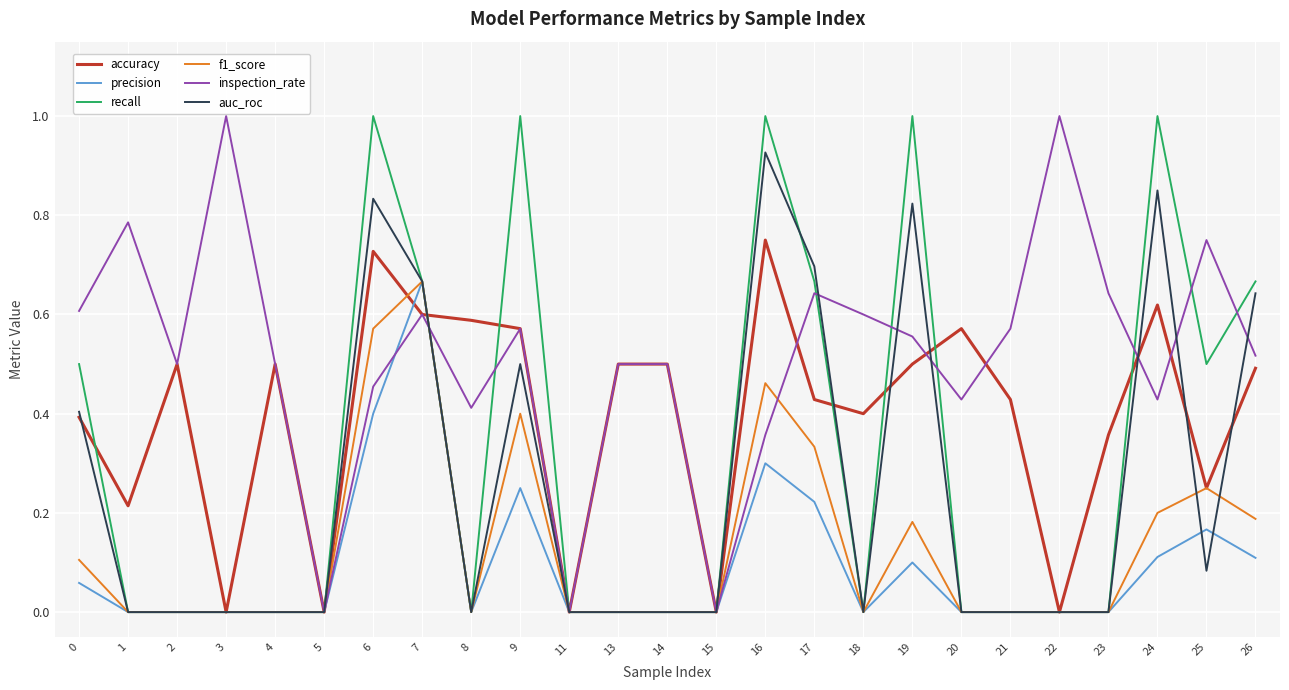

Is the value of f1_score at 25 greater than the value of accuracy at 11?

Yes